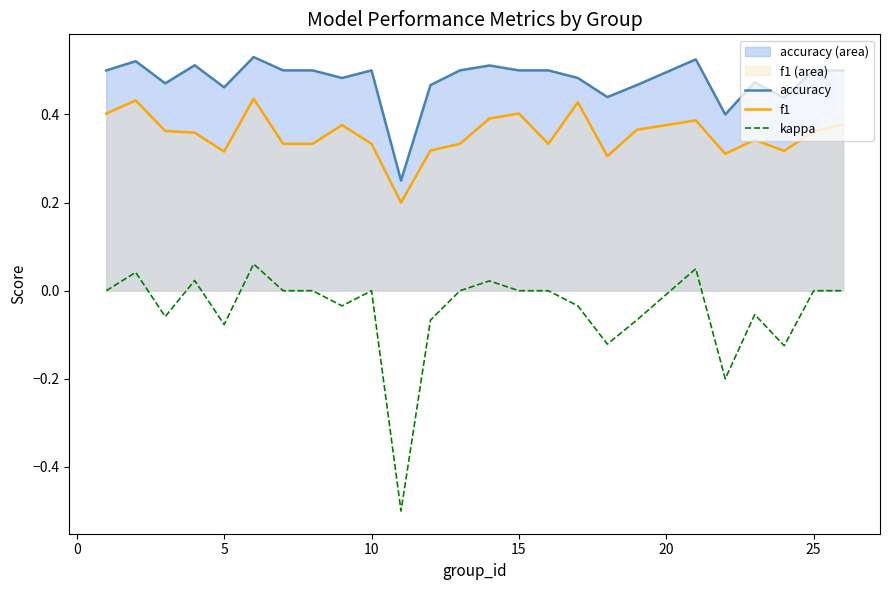

Does the chart display data point markers on the line(s)?

No